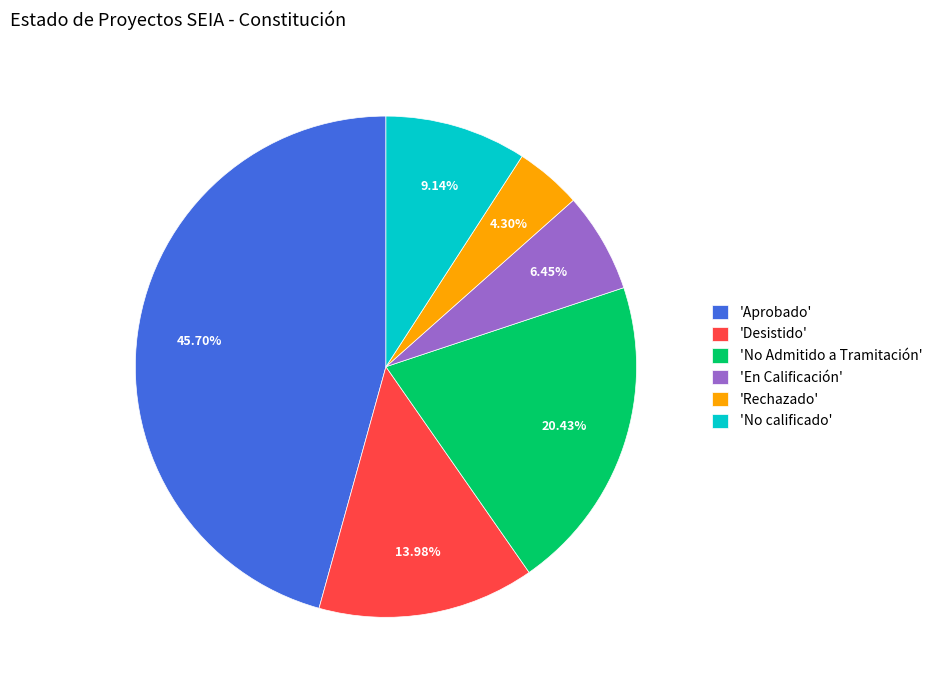

What is the smallest slice in the pie chart?

'Rechazado'